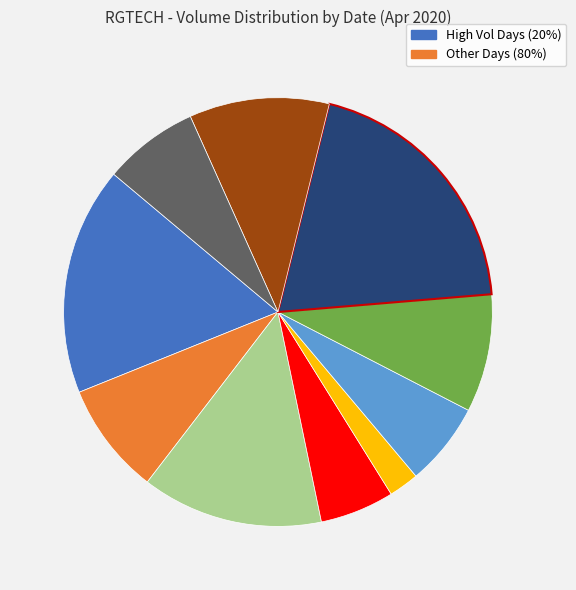

Is there a majority slice in this chart?

No